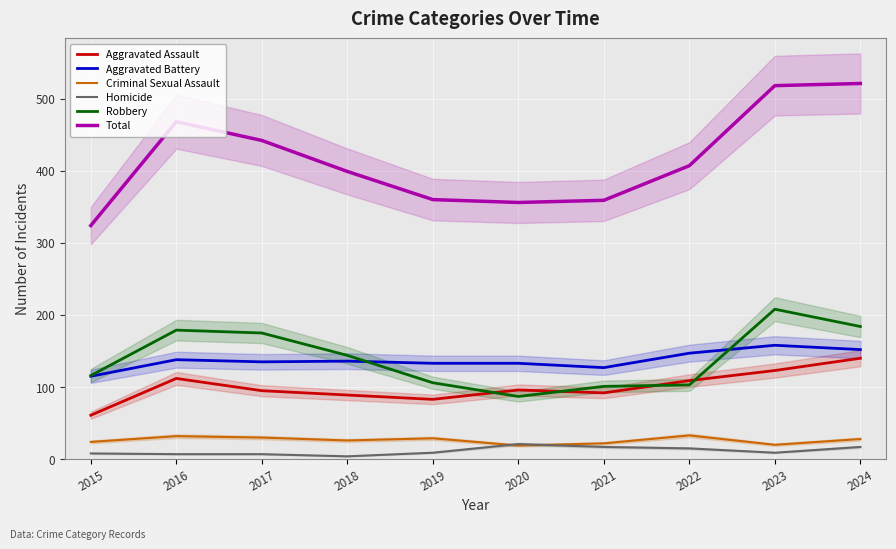

The Criminal Sexual Assault series shows 7 at 2021. True or false?

False